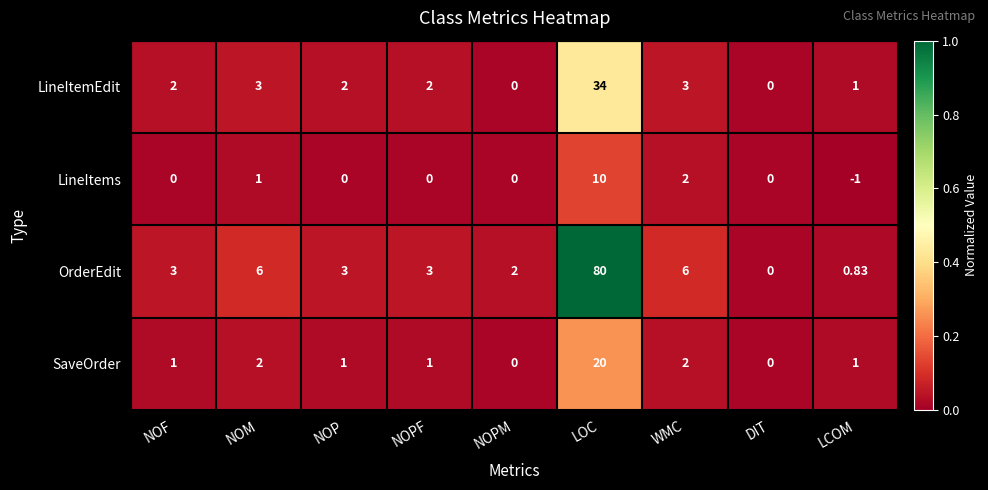

Rank the series by their average value, from lowest to highest.

LineItems, SaveOrder, LineItemEdit, OrderEdit